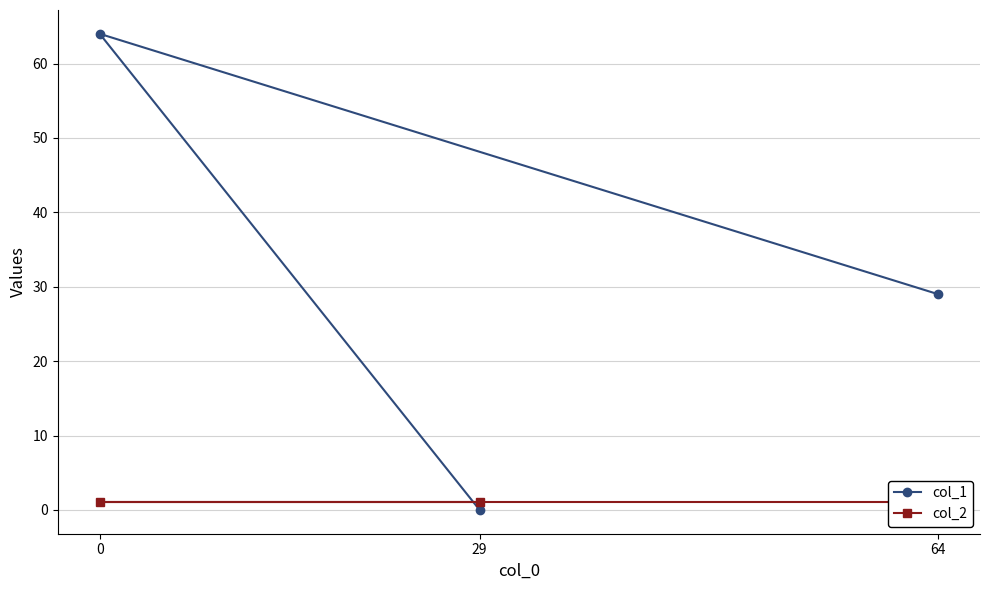

Reading left to right, list all the values displayed in this chart.

col_1: 29=0	0=64	64=29
col_2: 29=1	0=1	64=1